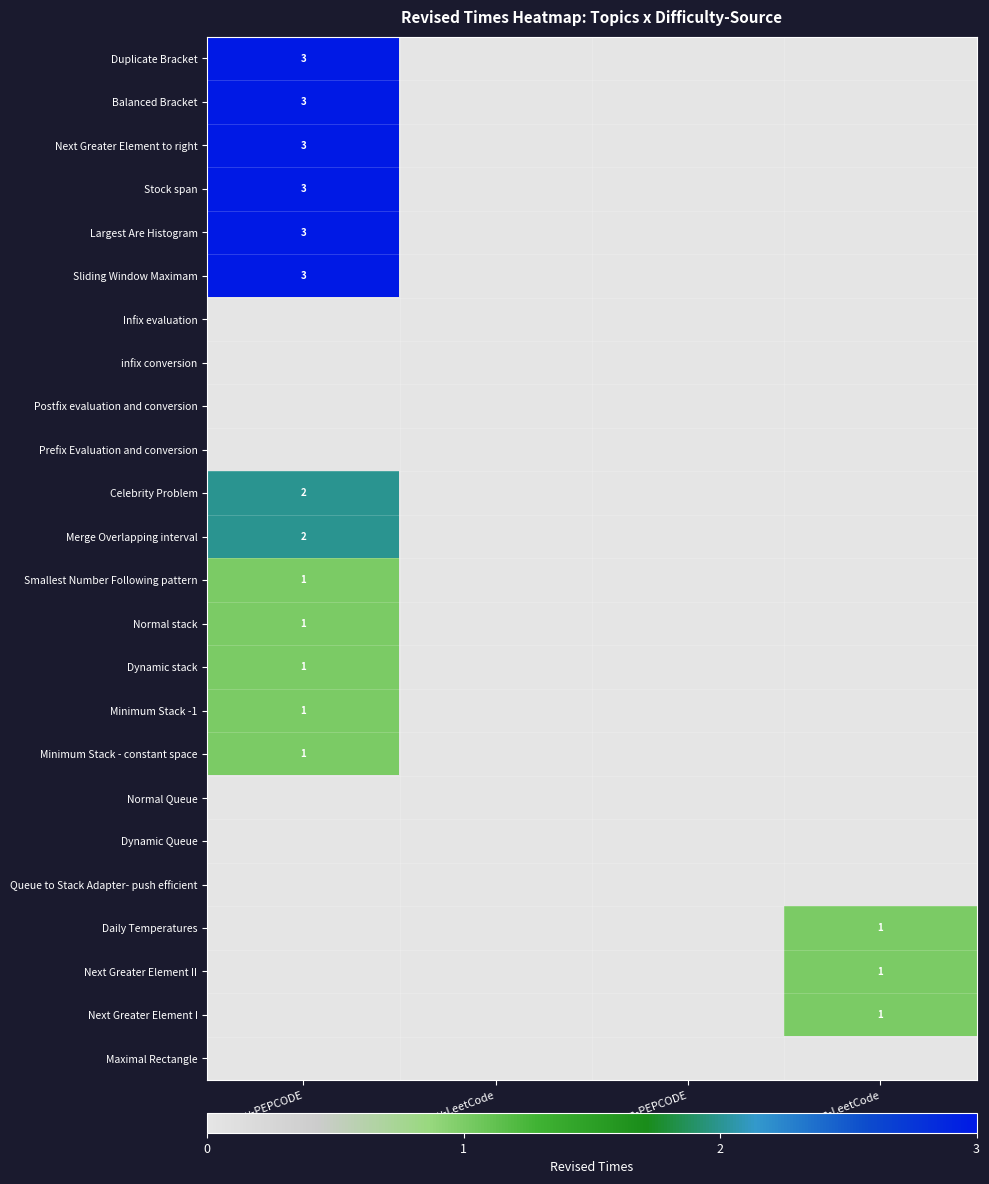

The value of Next Greater Element II at medium-LeetCode is 2. True or false?

False